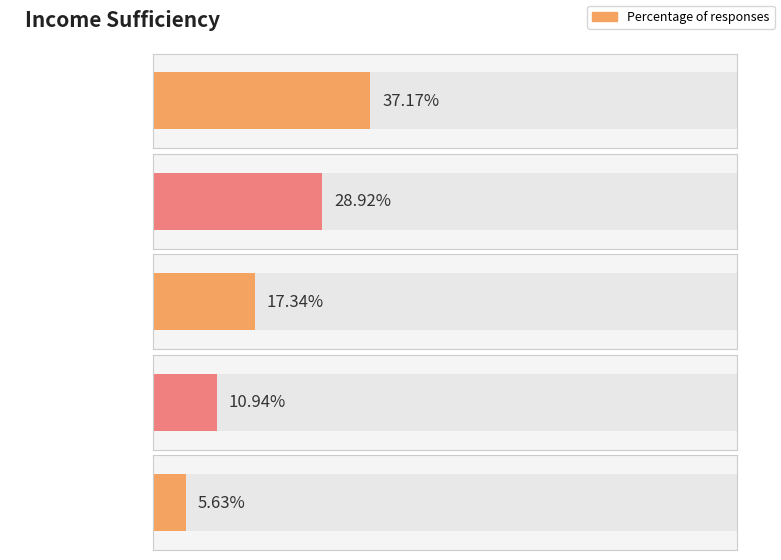

Reading left to right, extract all data points from this chart.

0.4	0.3	0.2	0.1	0.1